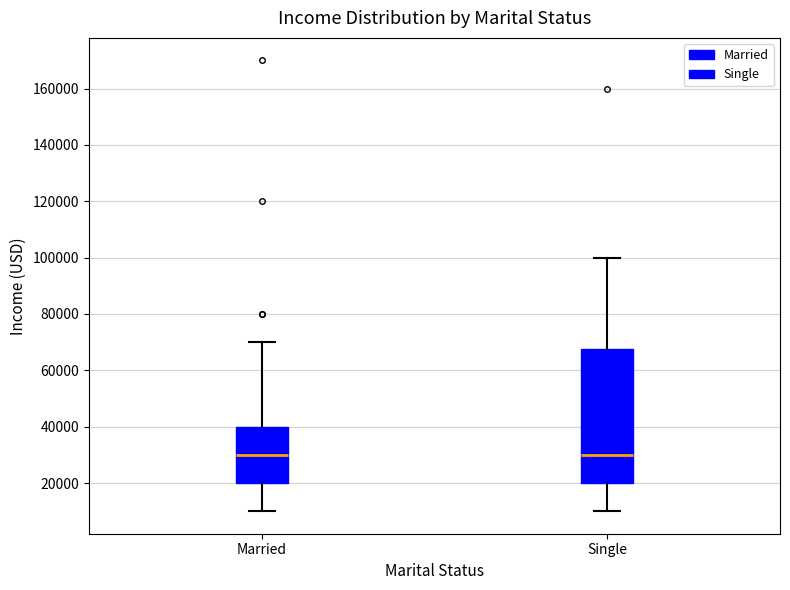

Reading left to right, transcribe this box plot: for each box, give where its median line is, the range the box spans, and where its two whiskers end, as read against the y-axis. The values are not printed on the chart, so give them approximately, as read against the axis.

Married: median 30000, box 20000 to 40000, whiskers 10000 to 70000
Single: median 30000, box 20000 to 68000, whiskers 10000 to 100000